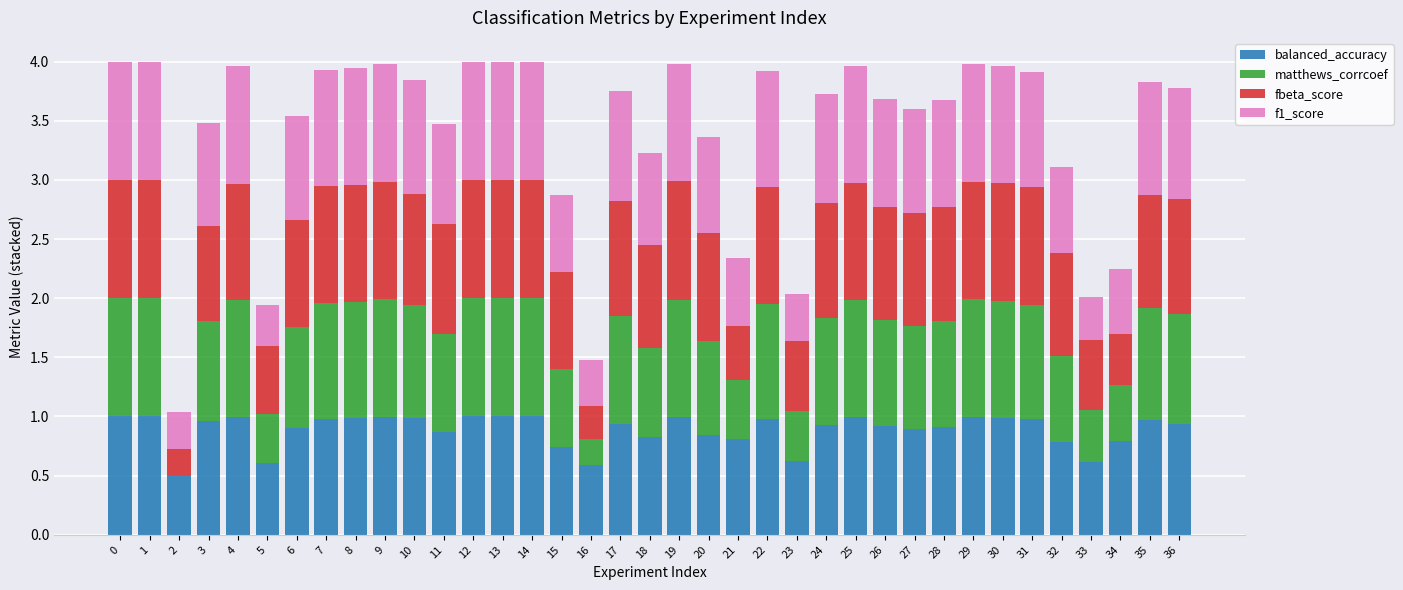

The value of balanced_accuracy at 1 is 1.0. True or false?

True